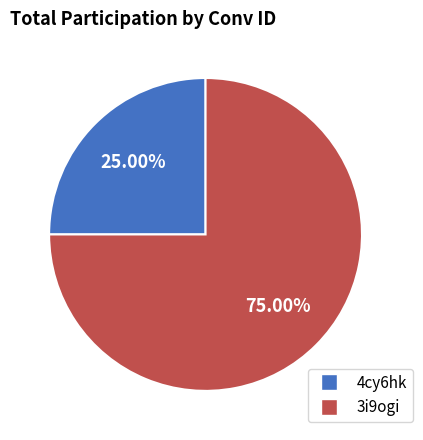

Is there a majority slice in this chart?

Yes